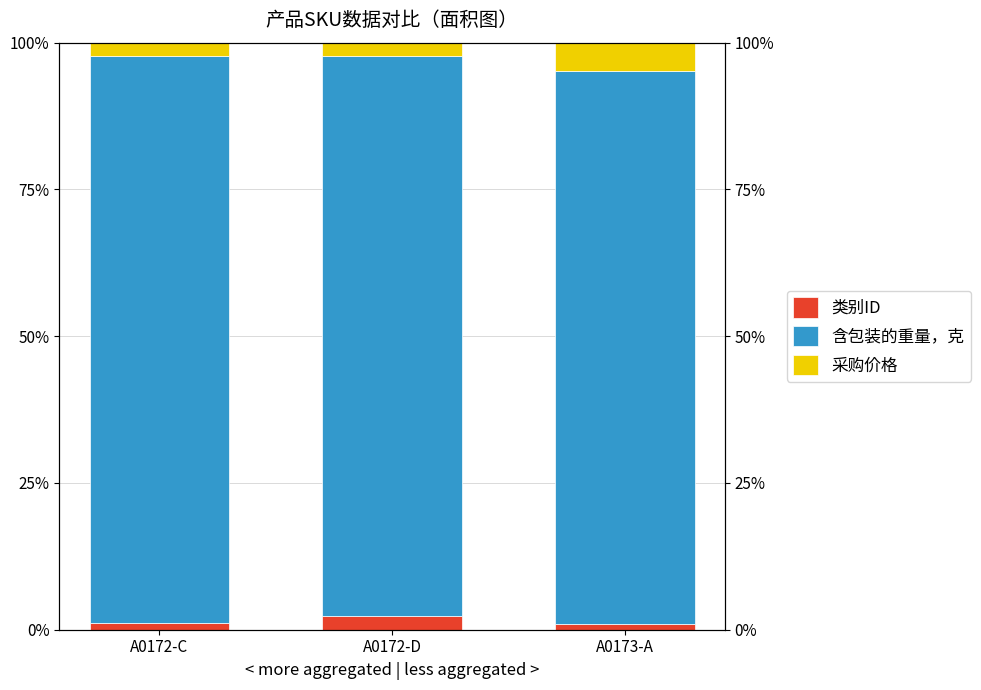

What is the label of the 1st bar from the right?

A0173-A